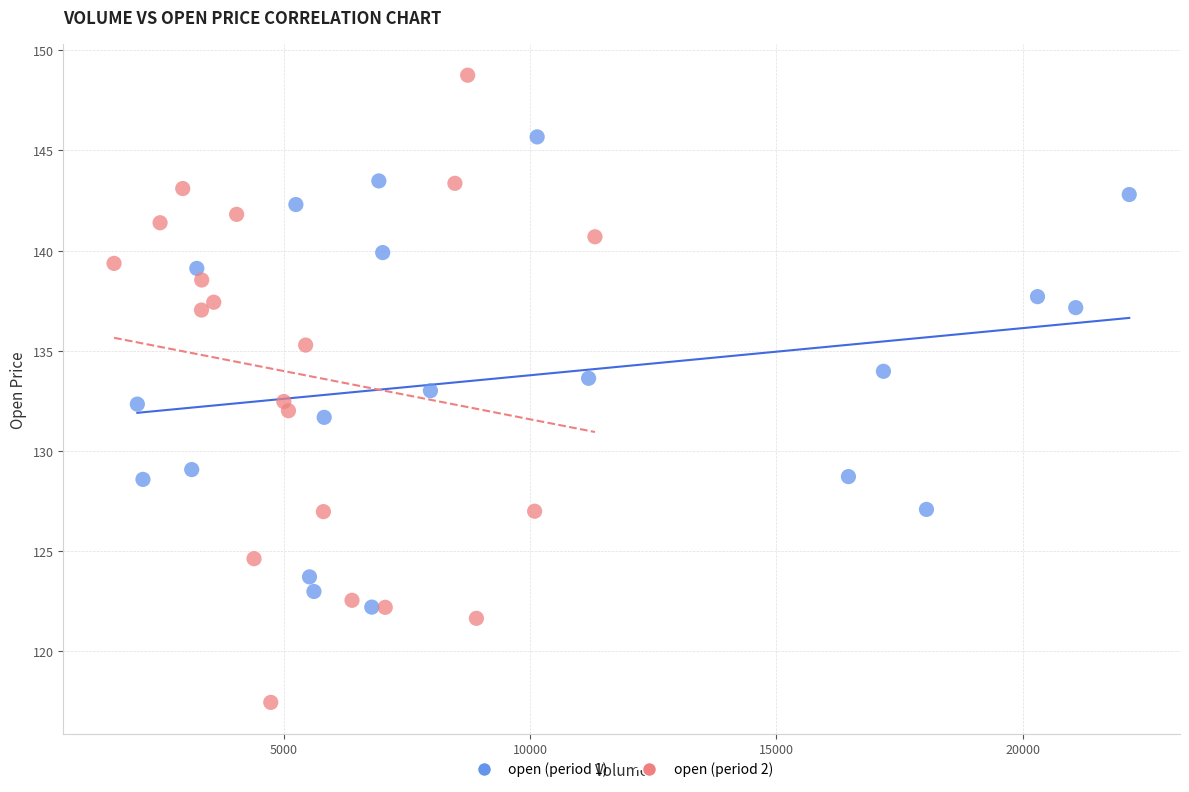

Which series contains the lowest Y value?

open (period 2)